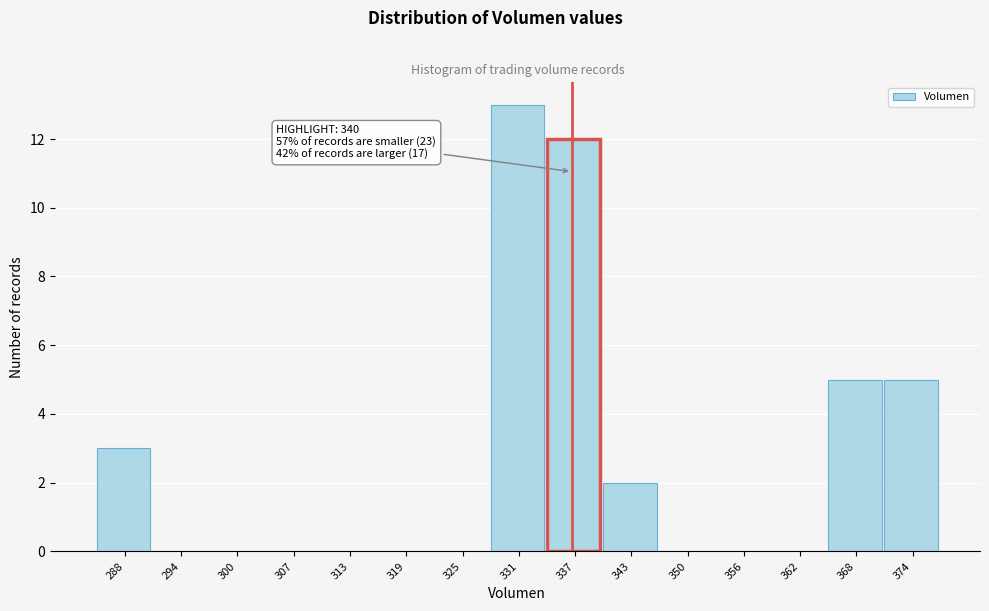

Reading right to left, transcribe all the data shown in this chart.

374=5	368=5	362=0	356=0	350=0	343=2	337=12	331=13	325=0	319=0	313=0	307=0	300=0	294=0	288=3